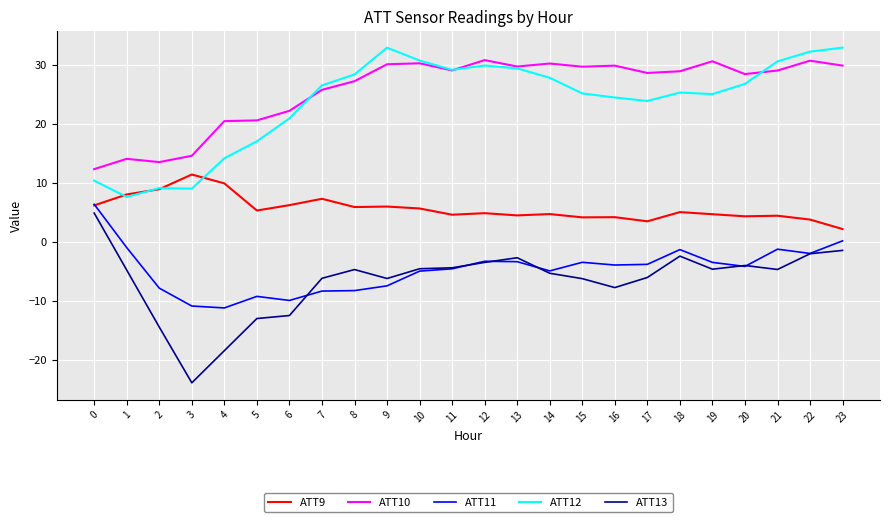

True or false: ATT9 and ATT13 cross at least once.

False